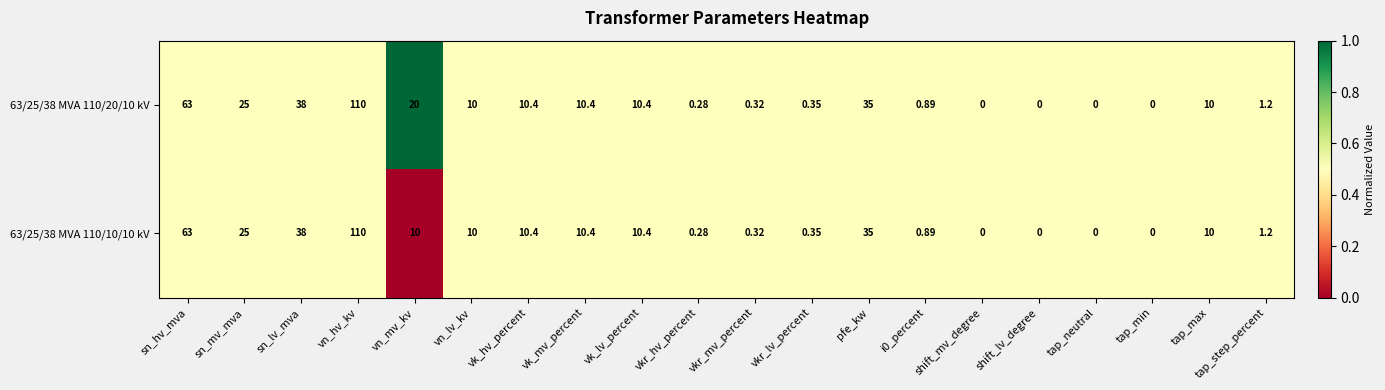

Is the value of 63/25/38 MVA 110/20/10 kV at vk_hv_percent greater than the value of 63/25/38 MVA 110/10/10 kV at vkr_mv_percent?

Yes